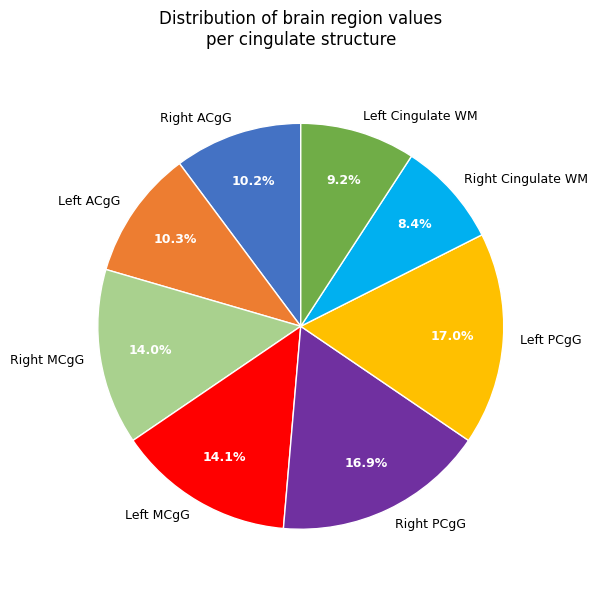

Does any single category account for the majority?

No